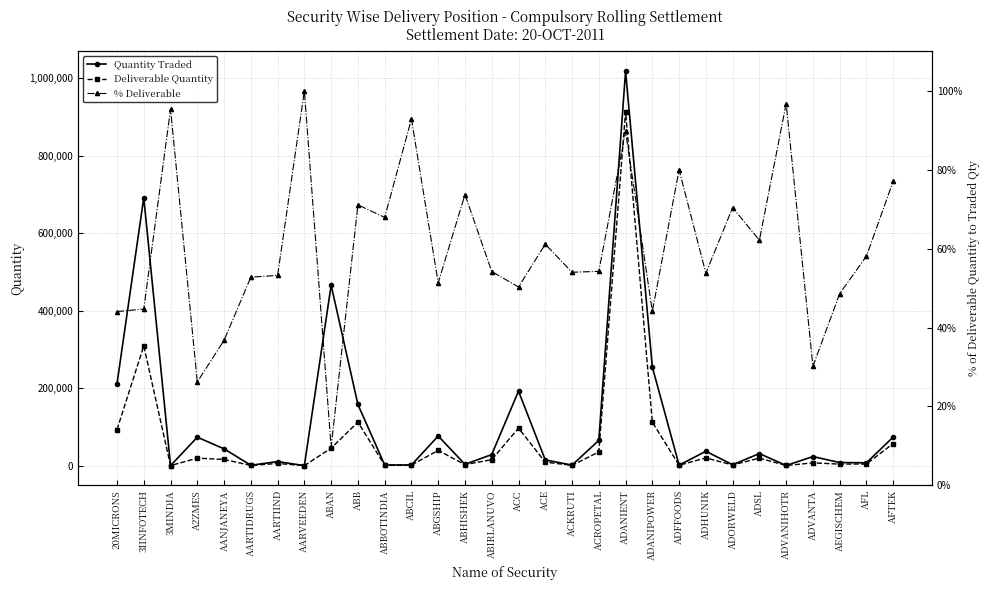

What value does the Deliverable Quantity series have at ADVANIHOTR?

300.0